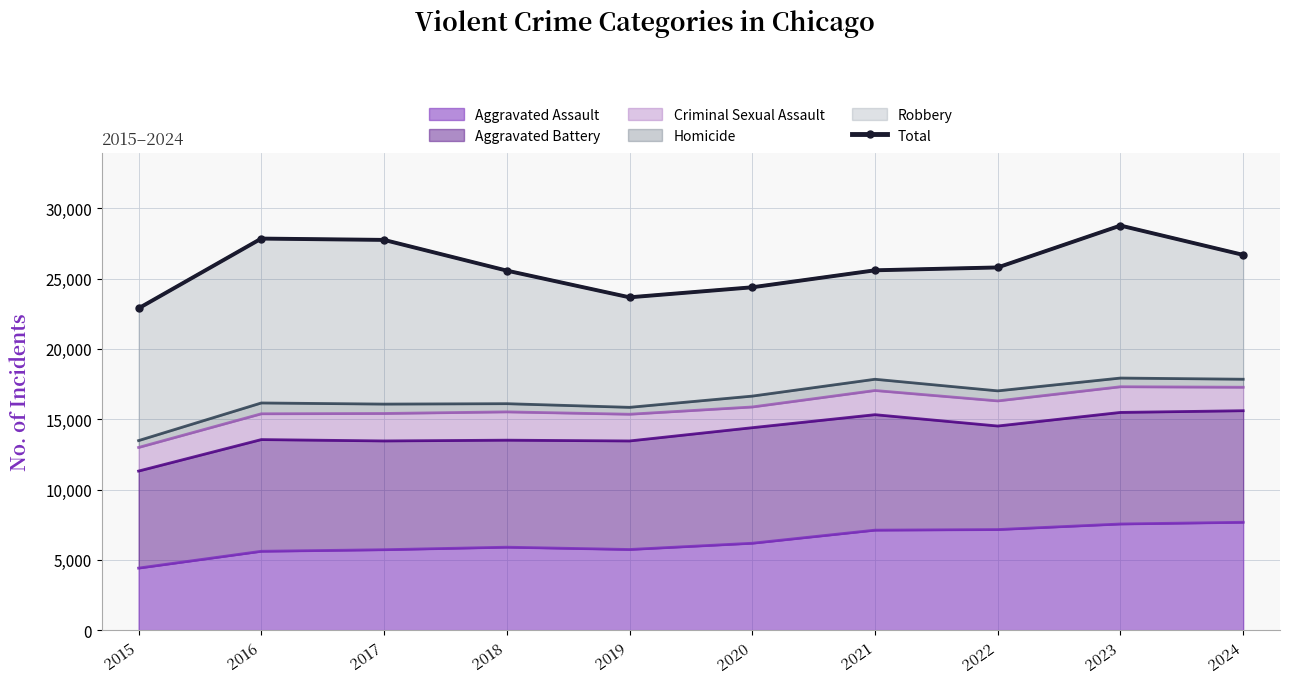

True or false: the data shows 41263 at 2022.

False